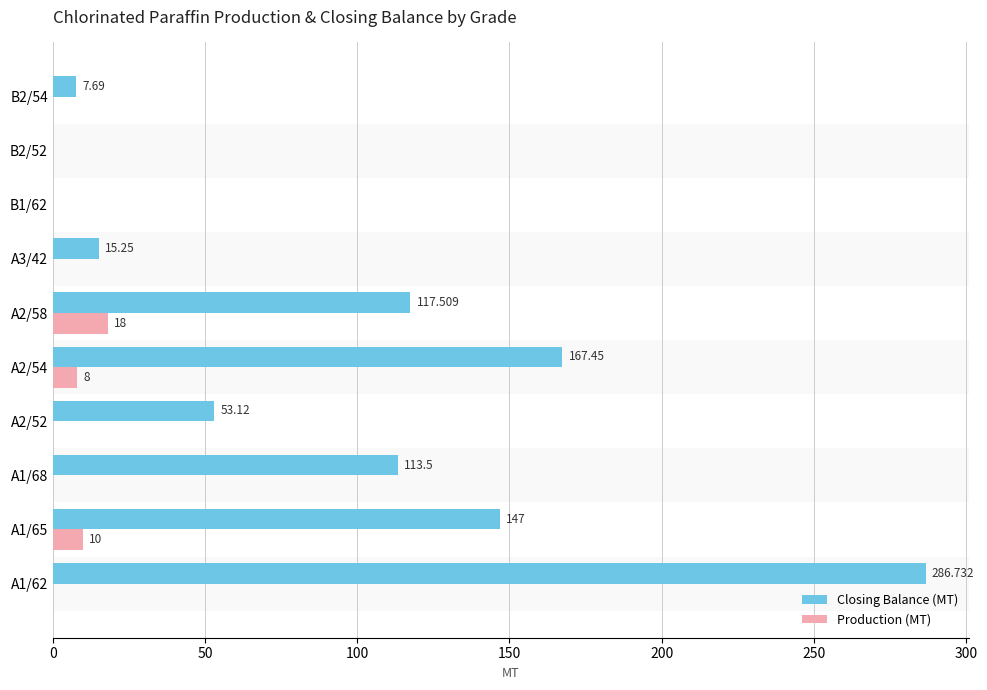

Which series has the largest total across all categories?

Closing Balance (MT)